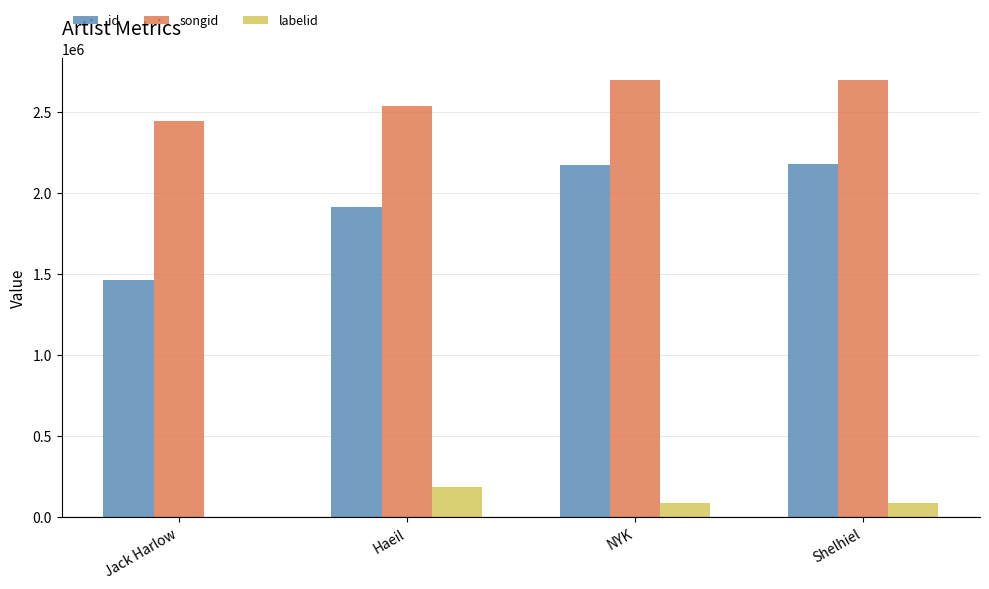

The value of labelid at Shelhiel is 87262. True or false?

True